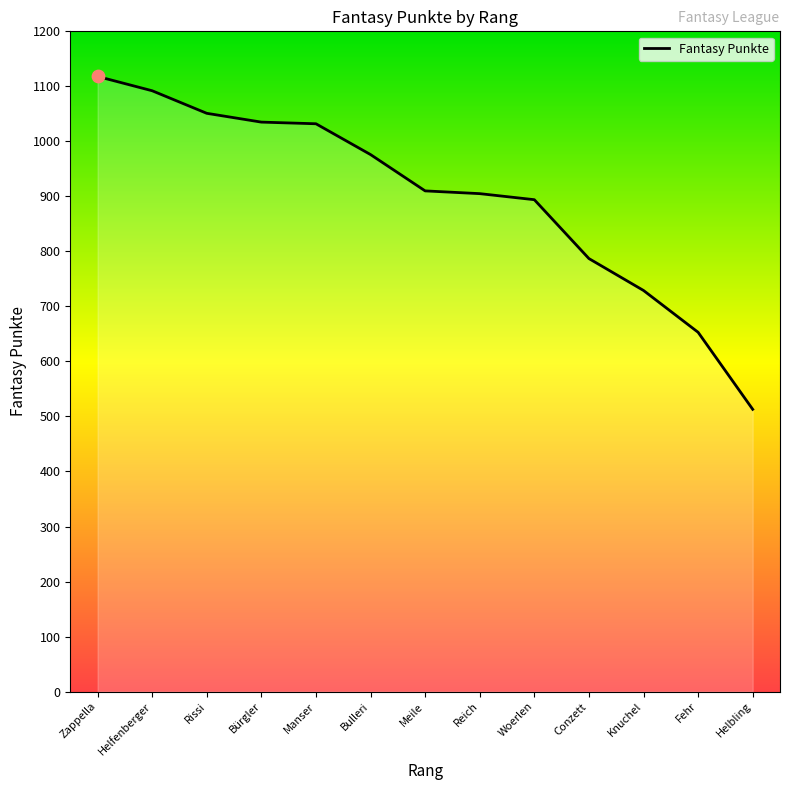

What is the change in value from Bürgler to Woerlen?

-141